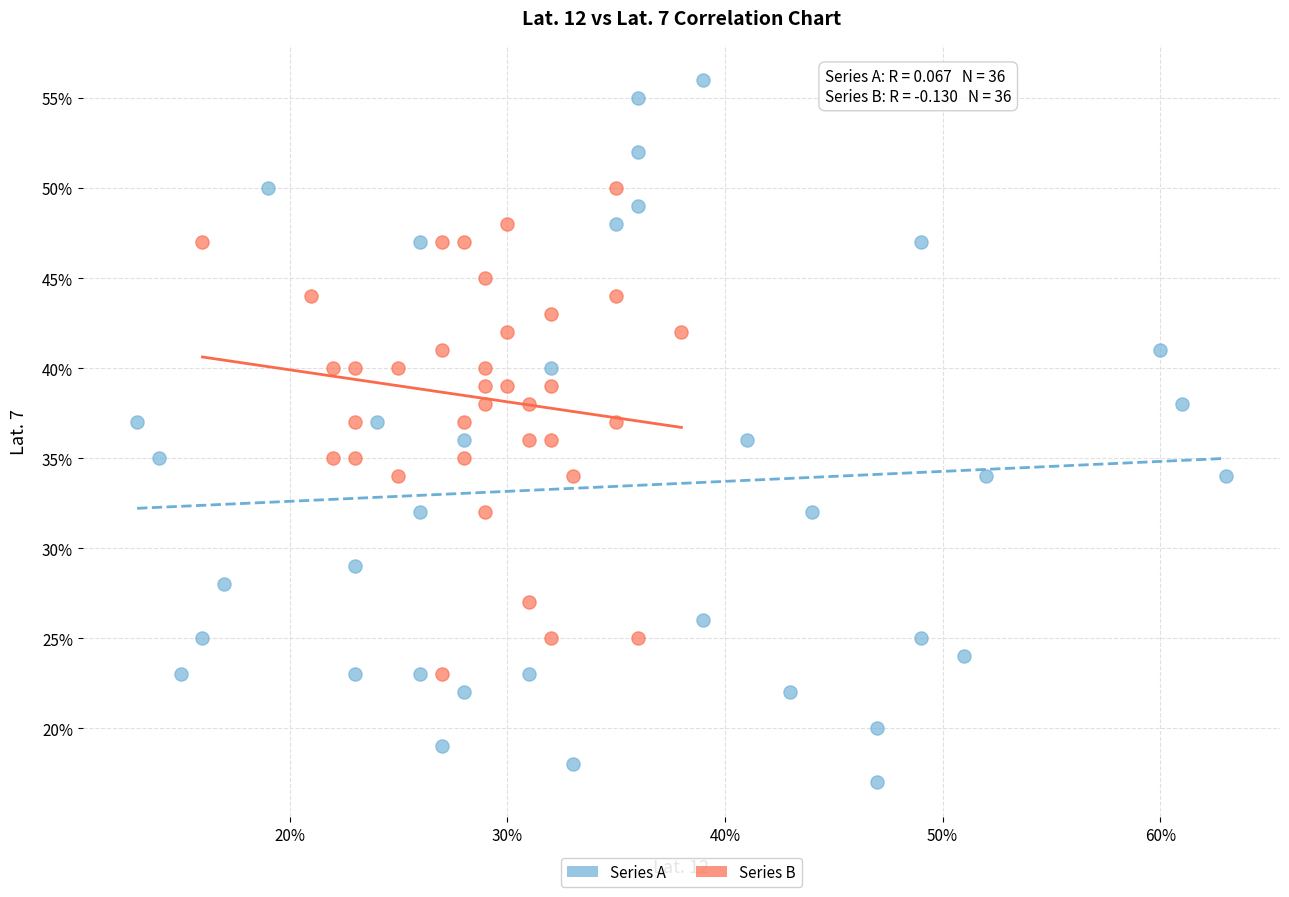

Which series contains the highest Y value?

Series A